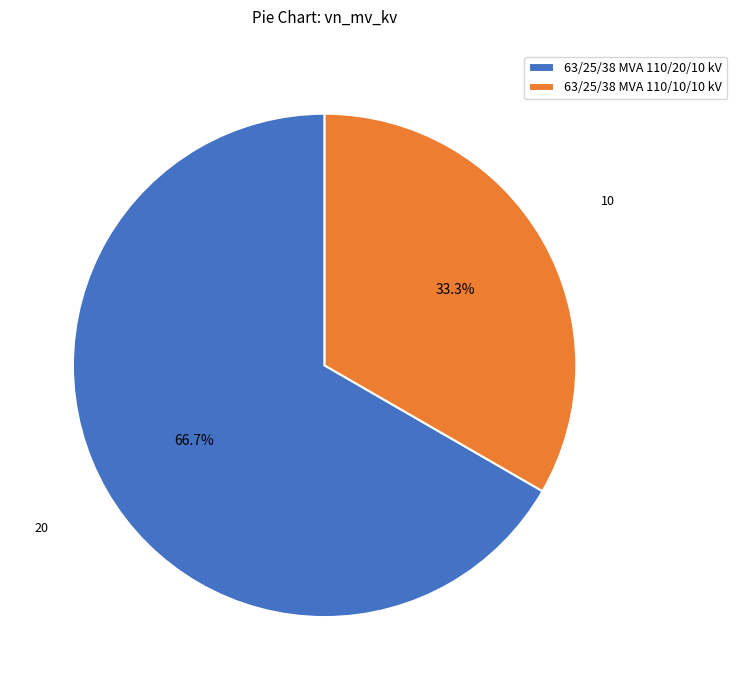

What is the total percentage of 63/25/38 MVA 110/20/10 kV and 63/25/38 MVA 110/10/10 kV?

100.0%